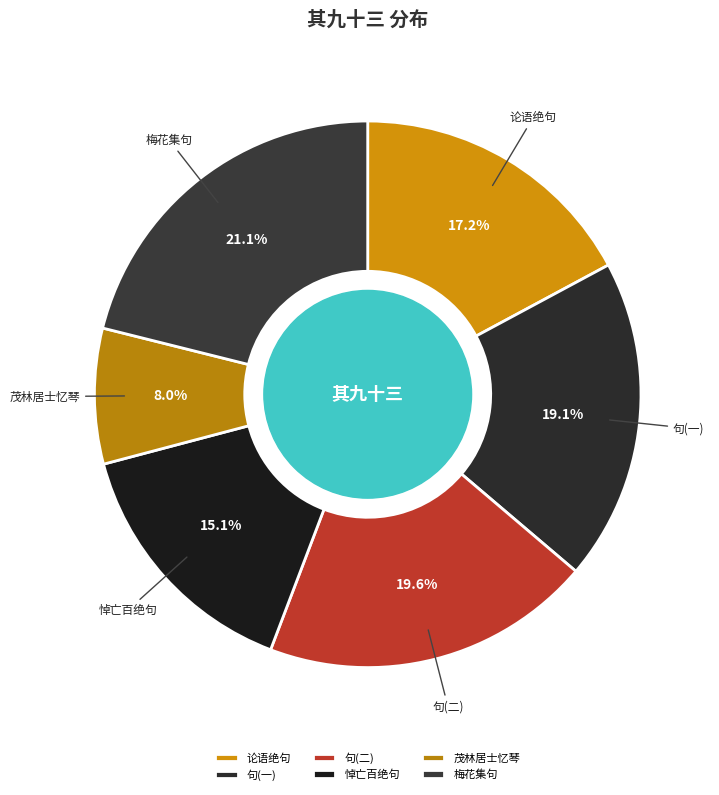

Rank the categories by value from highest to lowest.

梅花集句, 句(二), 句(一), 论语绝句, 悼亡百绝句, 茂林居士忆琴